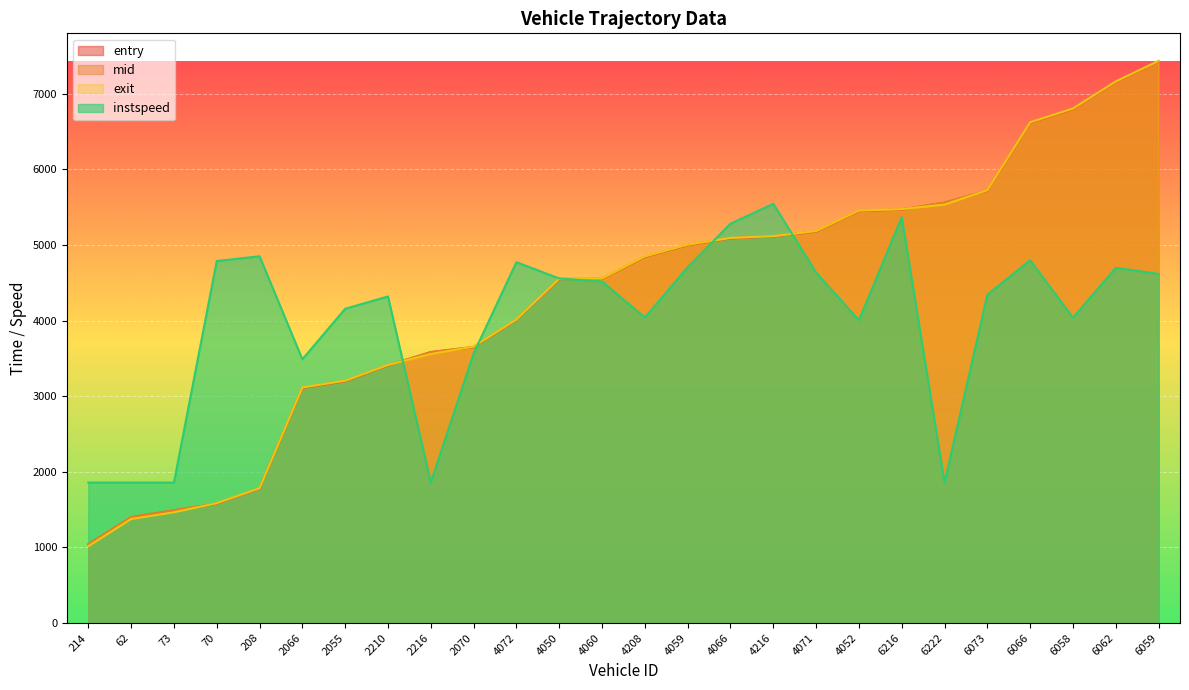

What is the label of the 17th point from the right?

2070